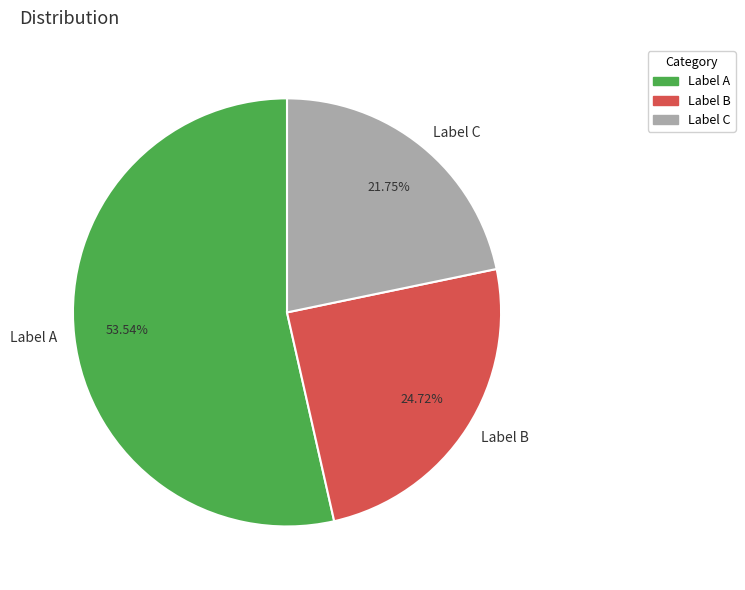

Rank the categories by value from highest to lowest.

Label A, Label B, Label C